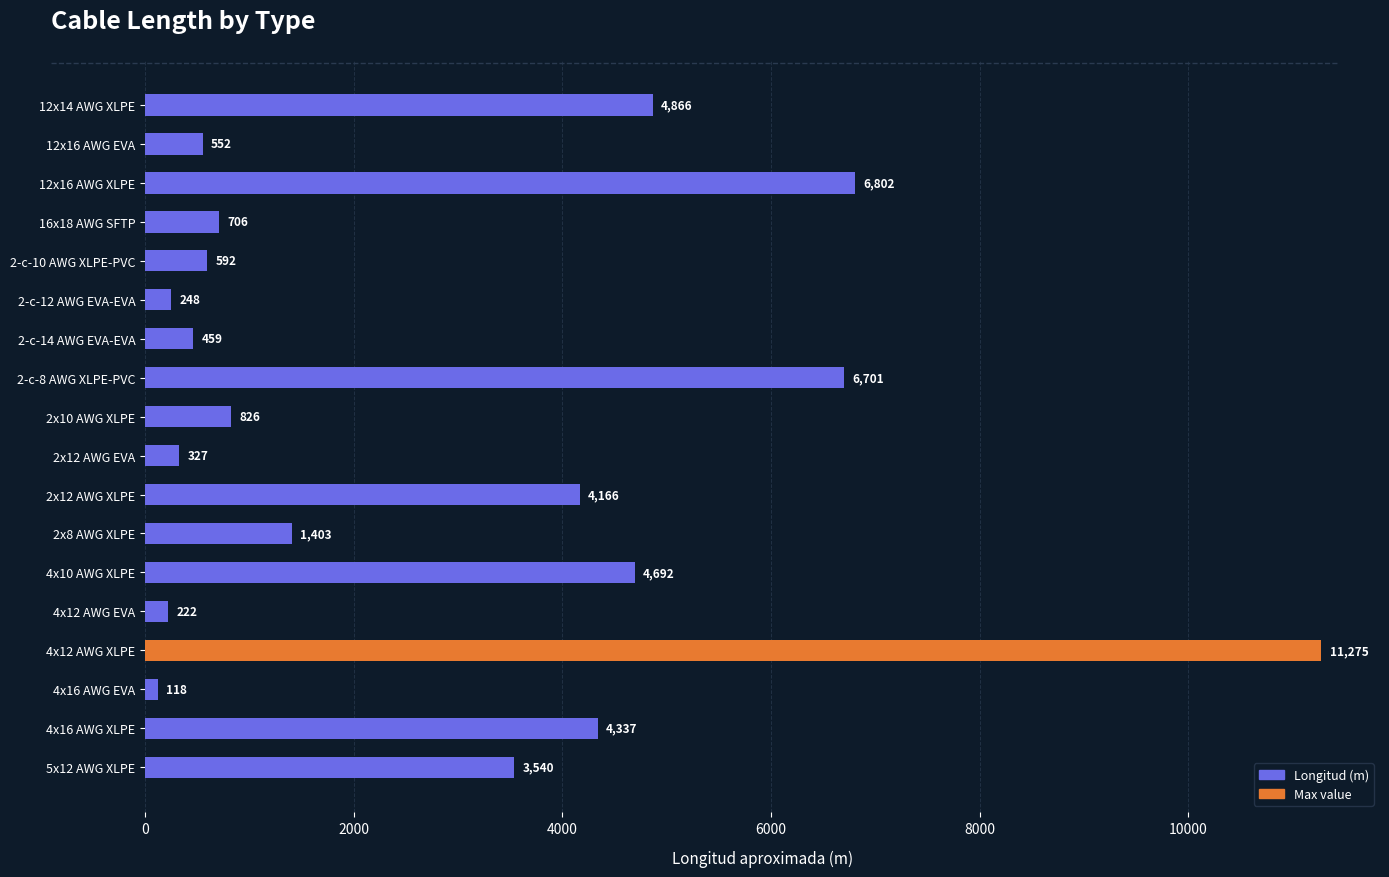

What is the change in value from 4x16 AWG EVA to 5x12 AWG XLPE?

+3422